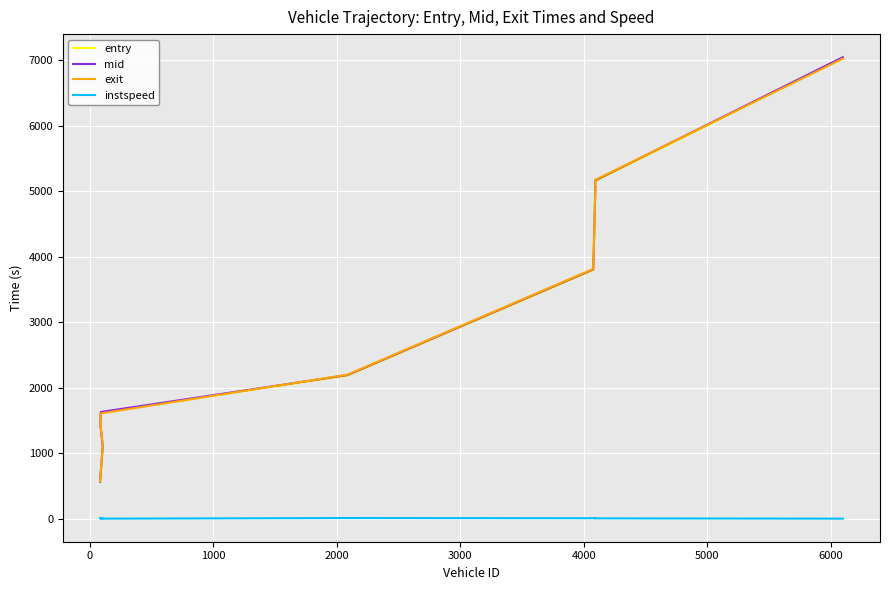

How many lines are shown in the chart?

4